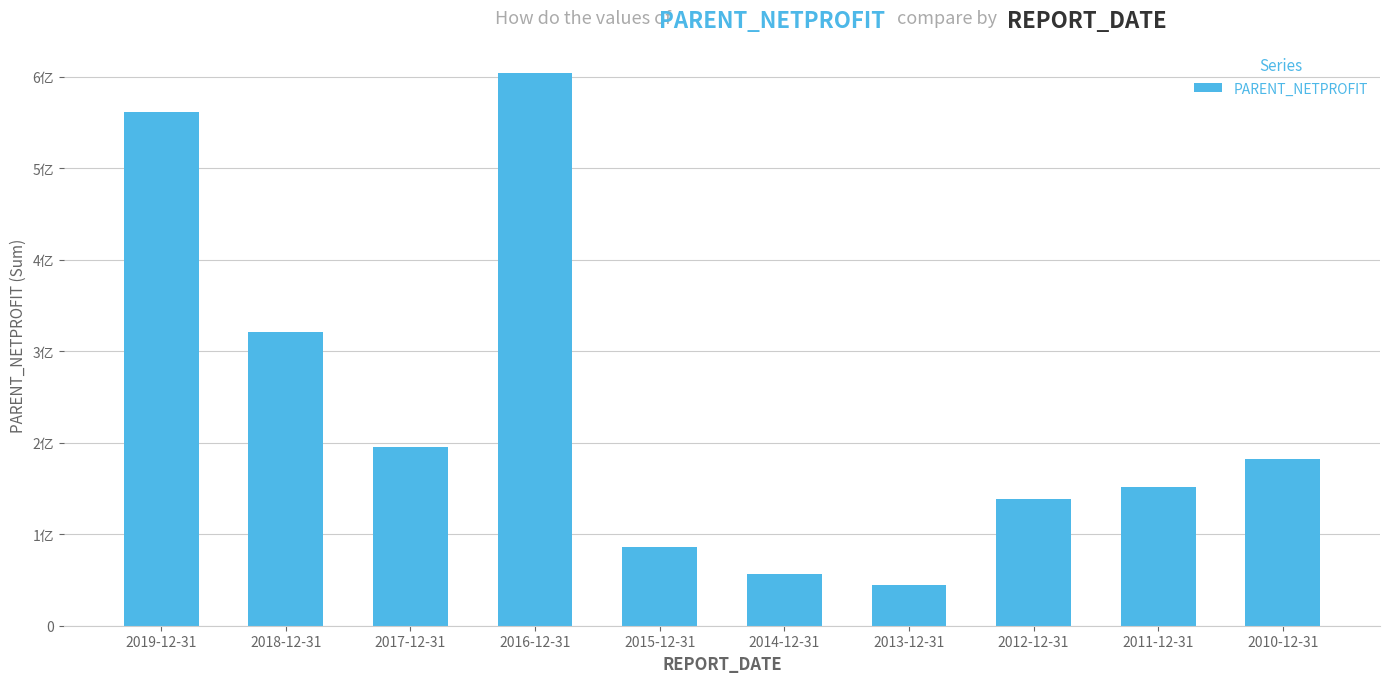

What is the change in value from 2012-12-31 to 2010-12-31?

+43297174.1